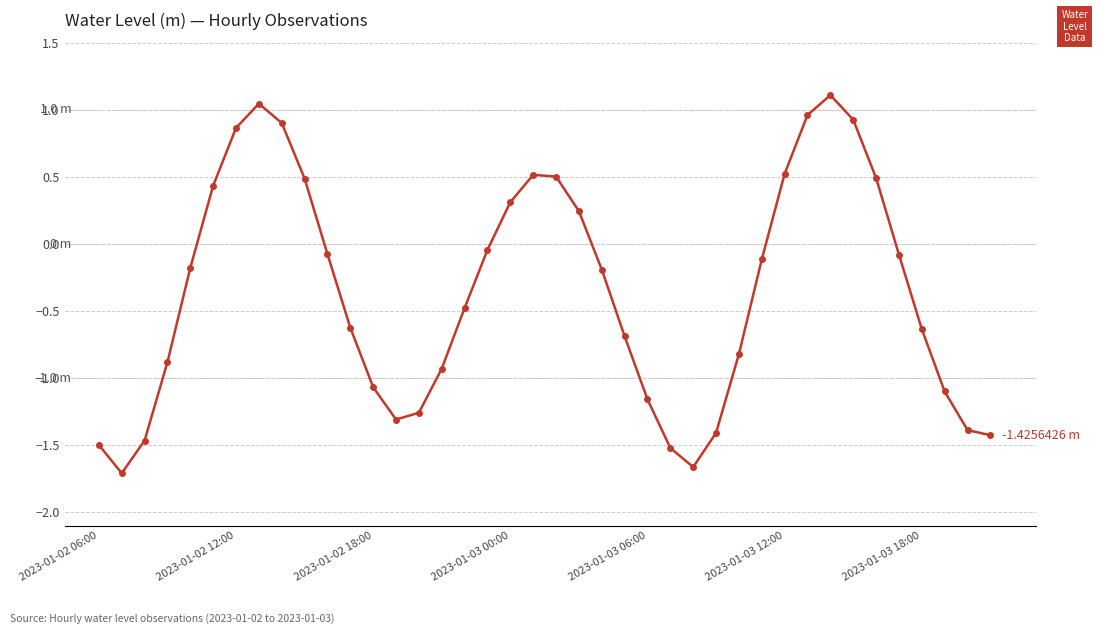

True or false: there are more than 1 points higher than both neighbors.

True